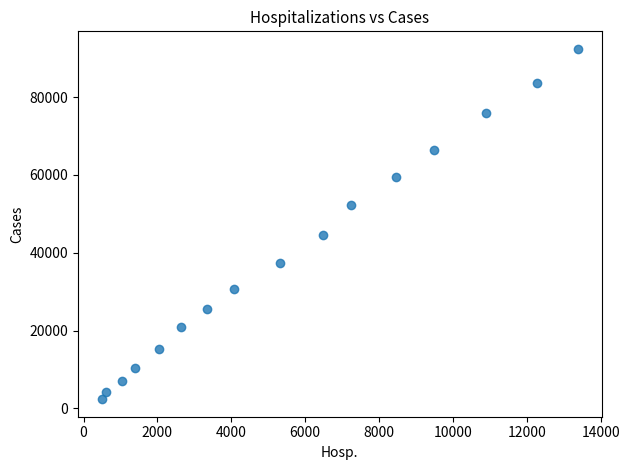

What is the range of X values (max minus min)?

12887